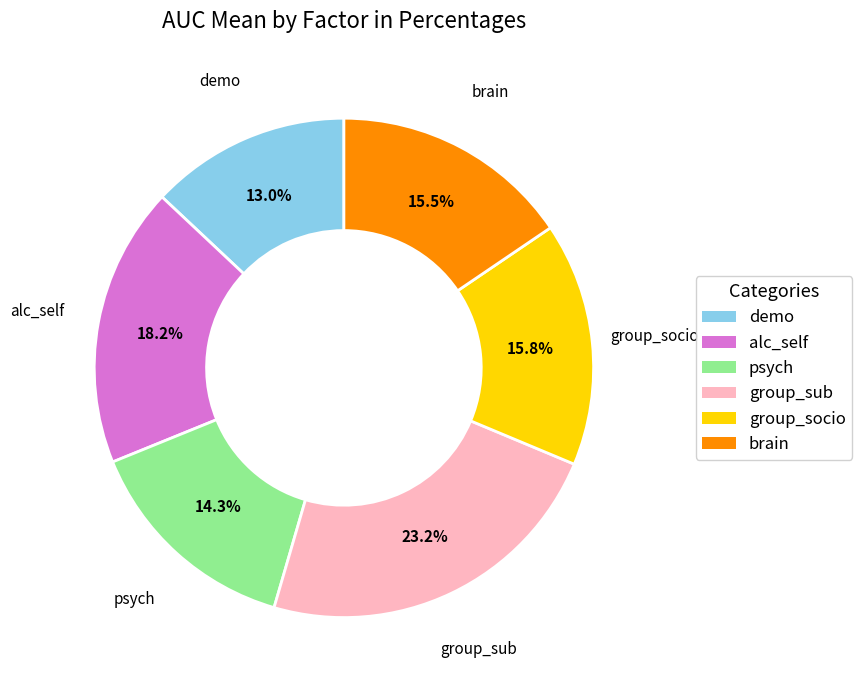

To the nearest percent, what is the combined percentage of demo and group_socio?

29%